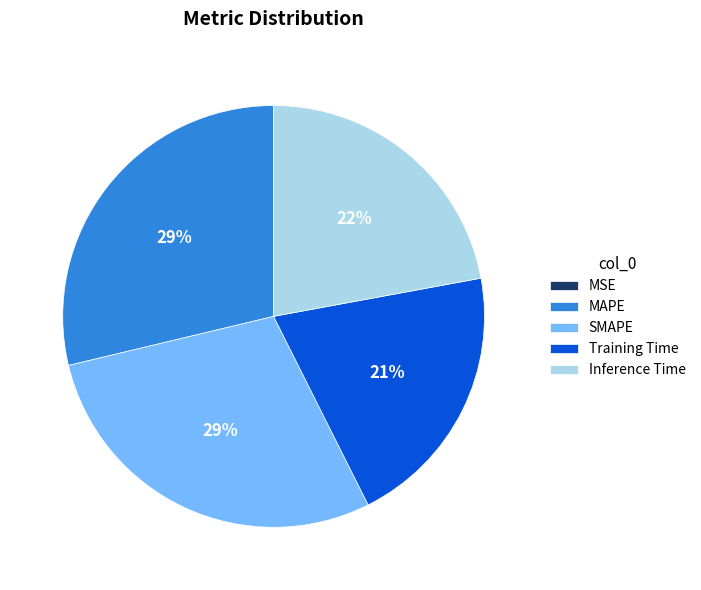

Does SMAPE represent more than half of the total?

No